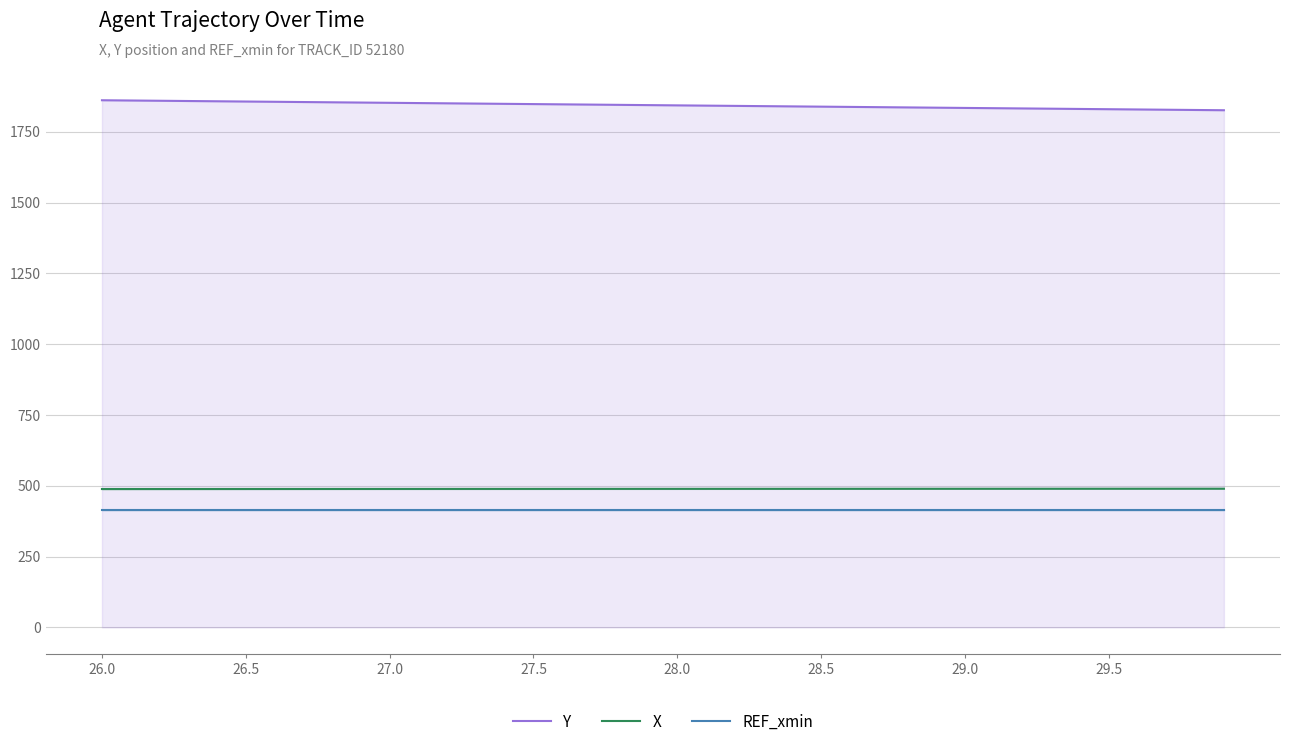

List the series in order of their peak value, lowest first.

REF_xmin, X, Y